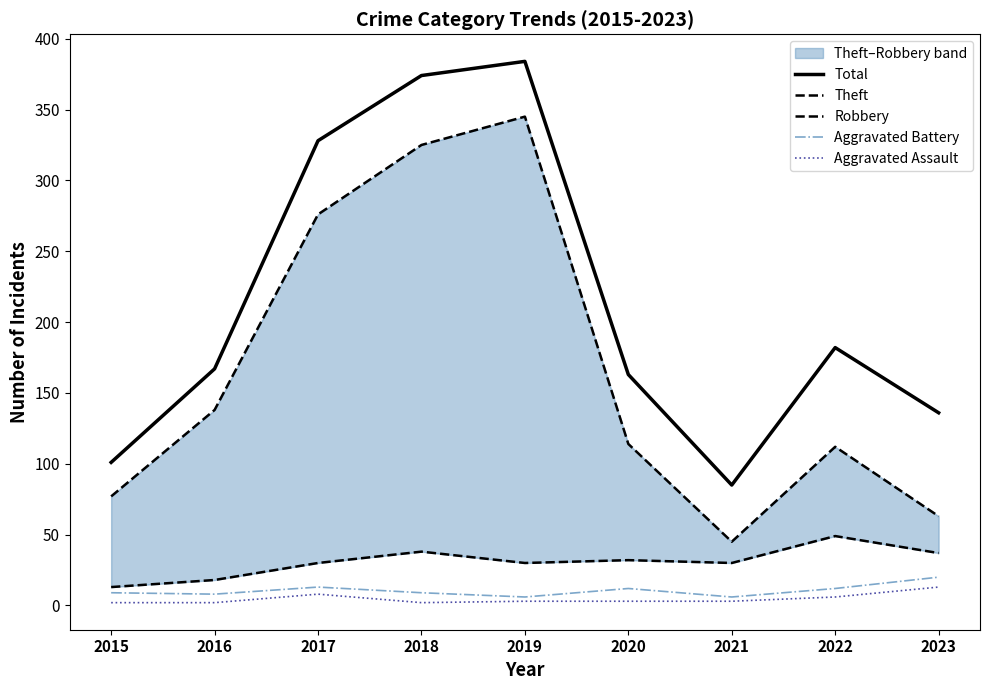

What value does the Theft series have at 2018?

325